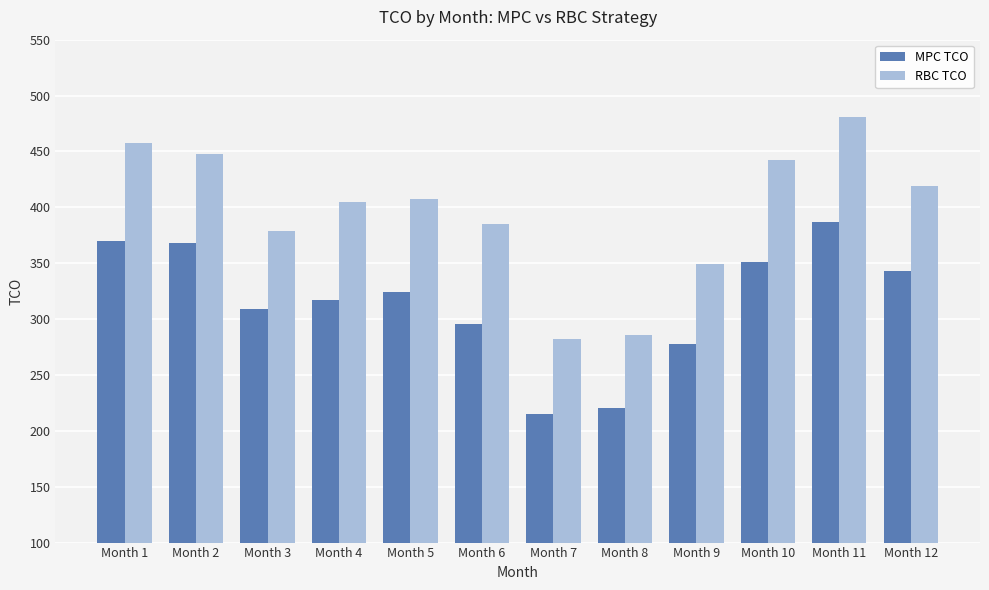

What are all the series names shown in the legend?

MPC TCO, RBC TCO